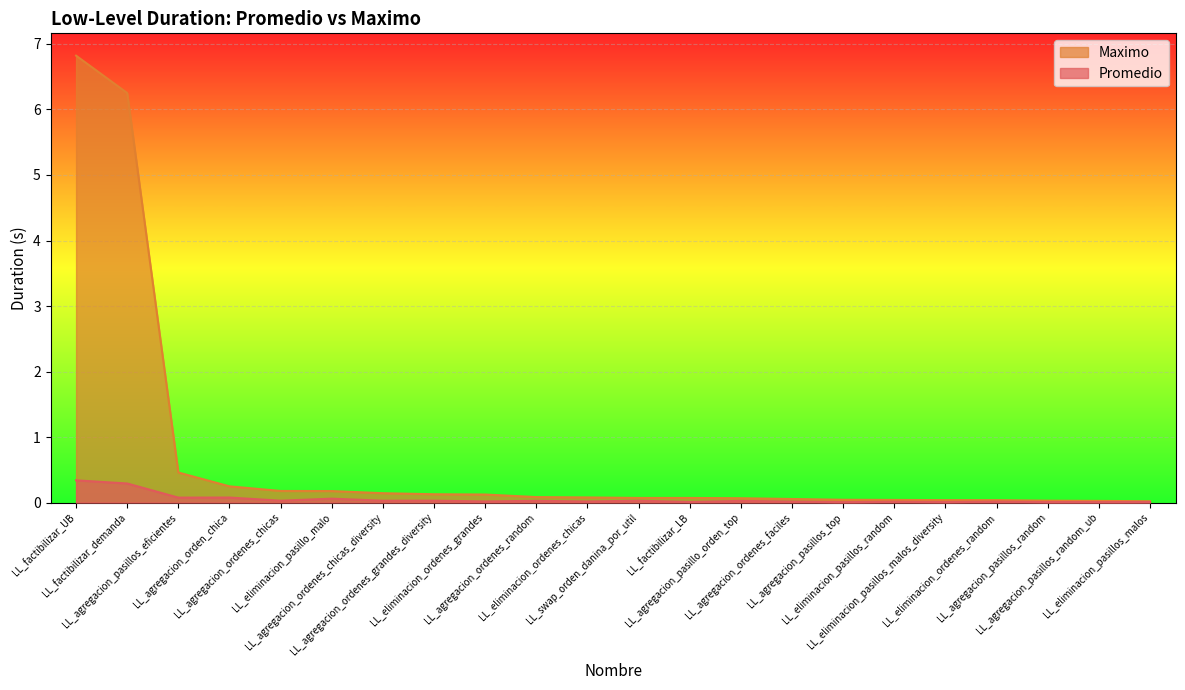

True or false: Promedio and Maximo intersect in this chart.

False